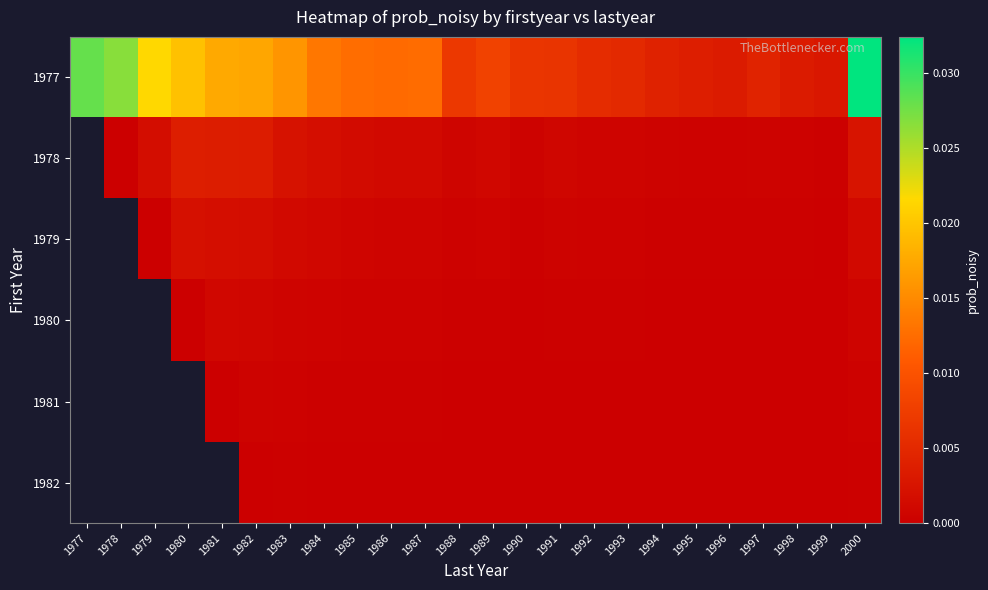

Which label corresponds to the largest value in the chart?

2000